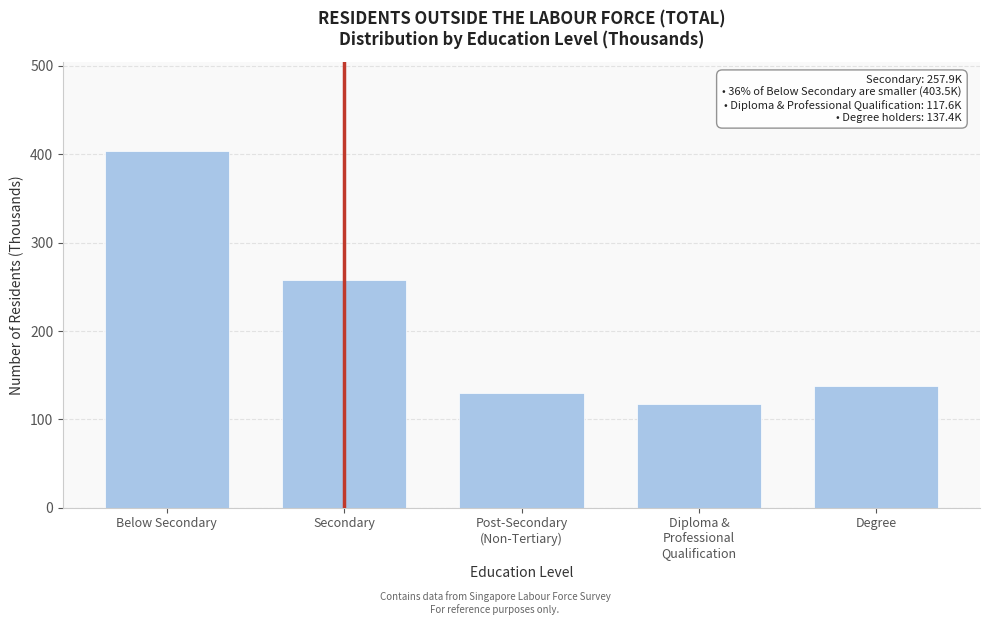

Reading left to right, transcribe all the data shown in this chart.

403.5	257.9	129.7	117.6	137.4